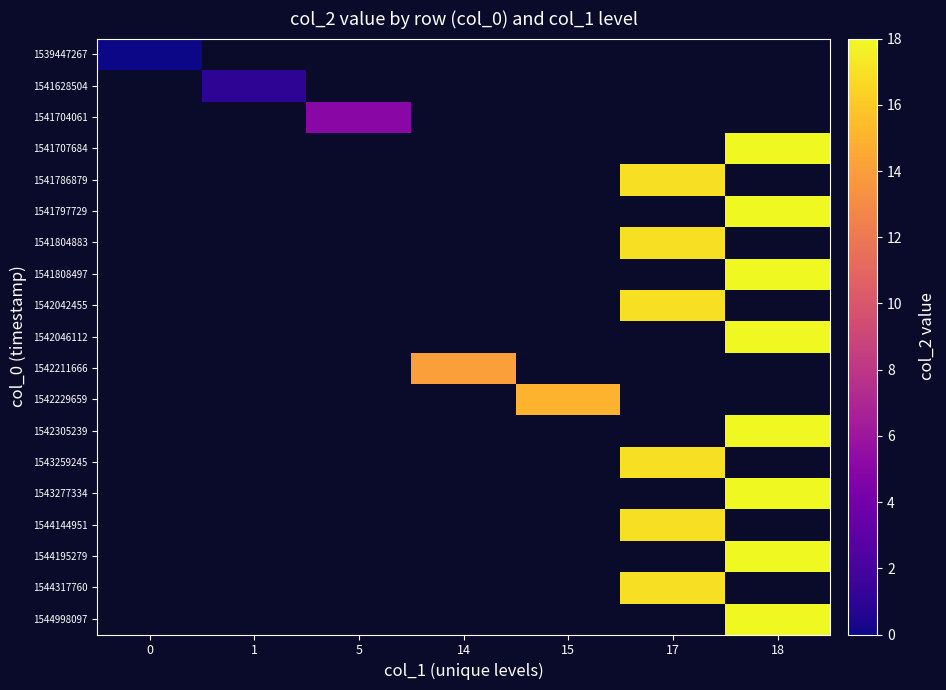

What is the greatest value displayed?

18.0